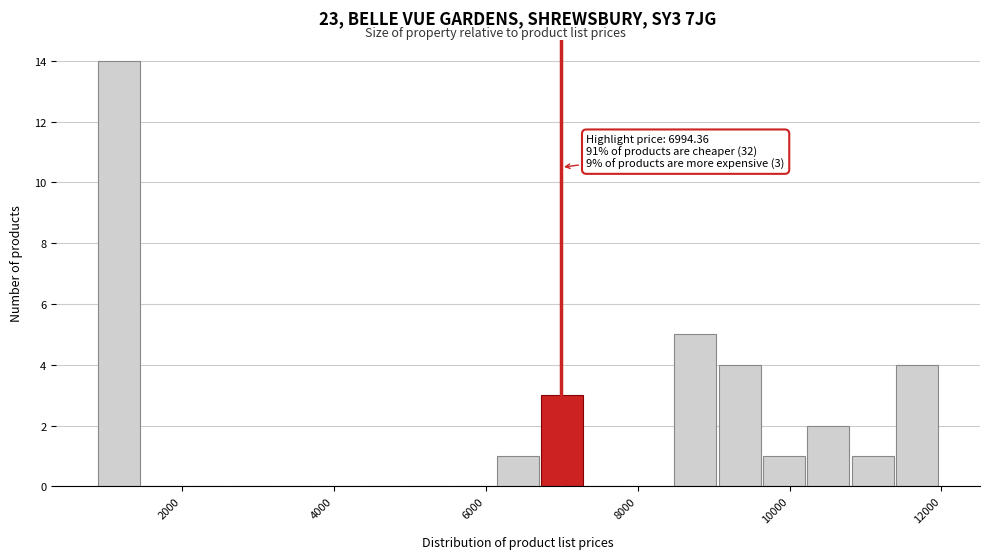

Read against the x-axis, roughly where is the centre of the tallest bar?

1200